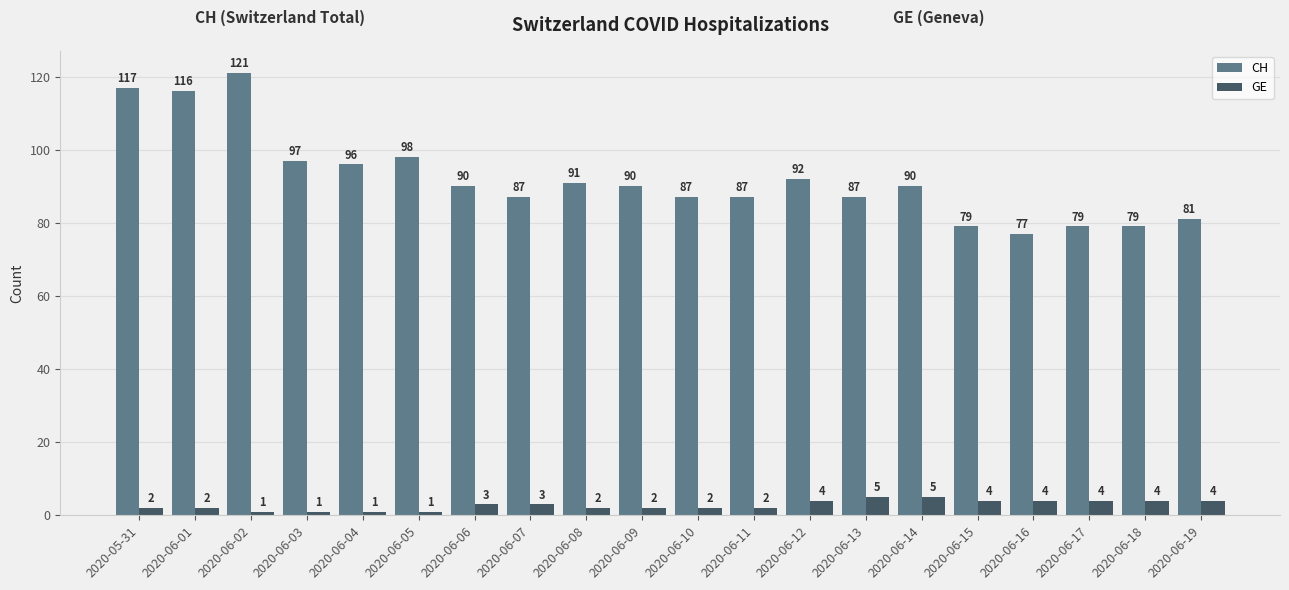

At which category is the sum across all series the highest?

2020-06-02